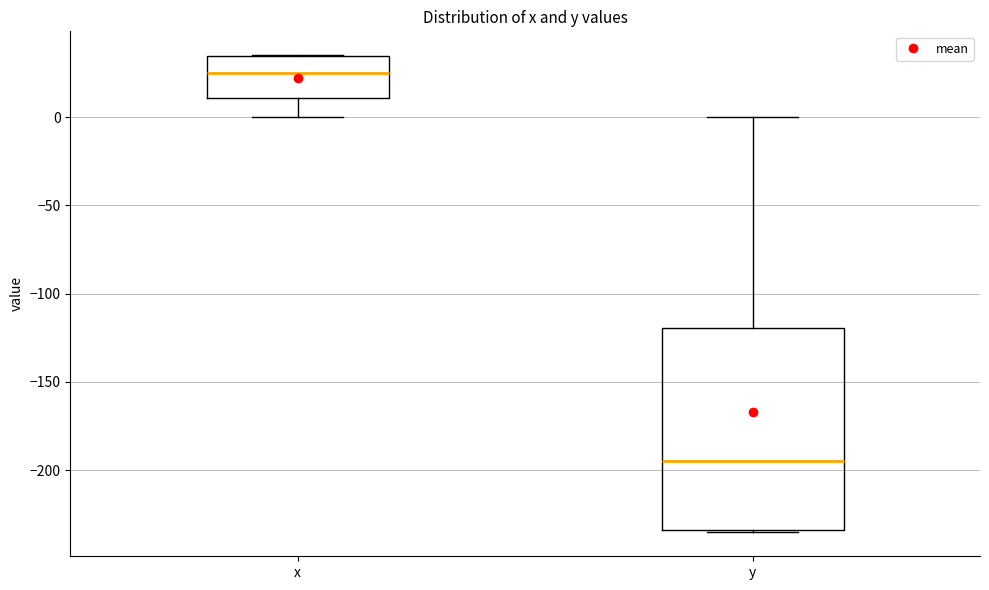

Which box's median line is the lowest?

y